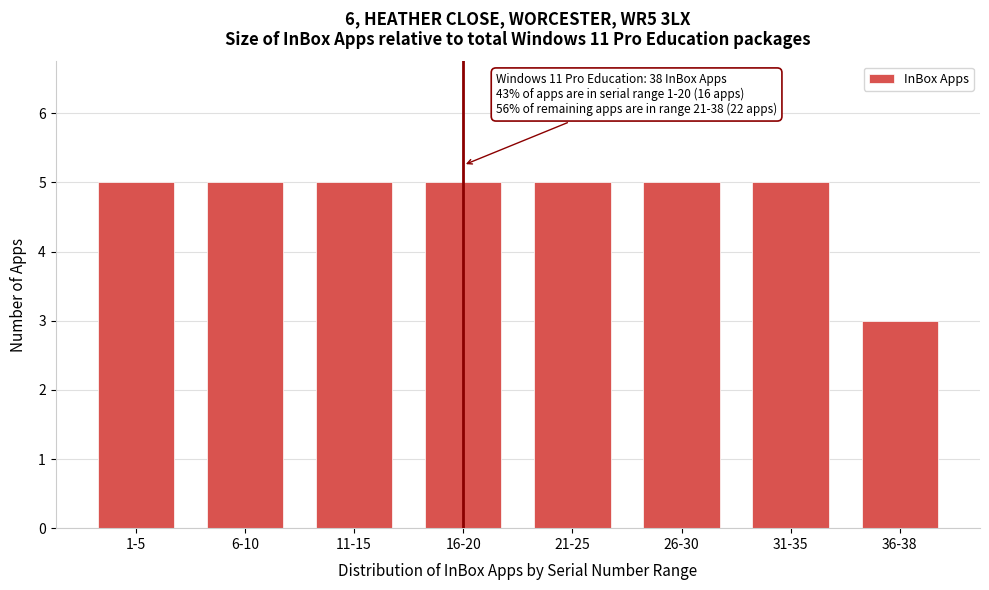

Reading left to right, transcribe all the data shown in this chart.

1-5=5	6-10=5	11-15=5	16-20=5	21-25=5	26-30=5	31-35=5	36-38=3